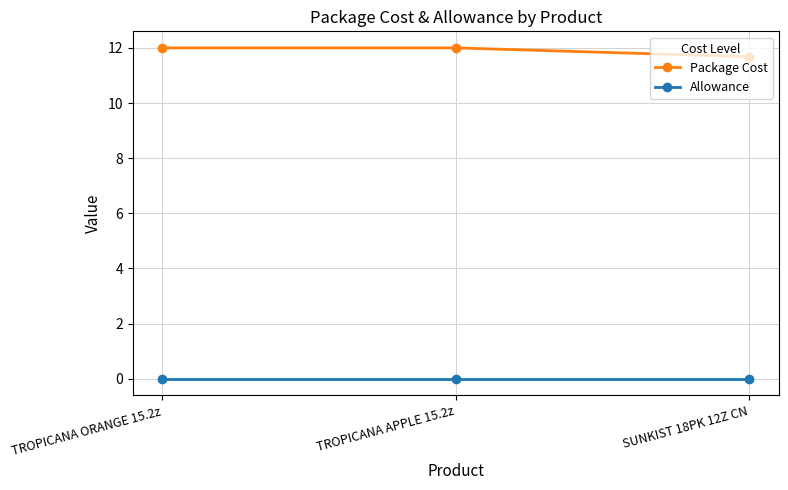

At which label is Package Cost closest to 11?

SUNKIST 18PK 12Z CN